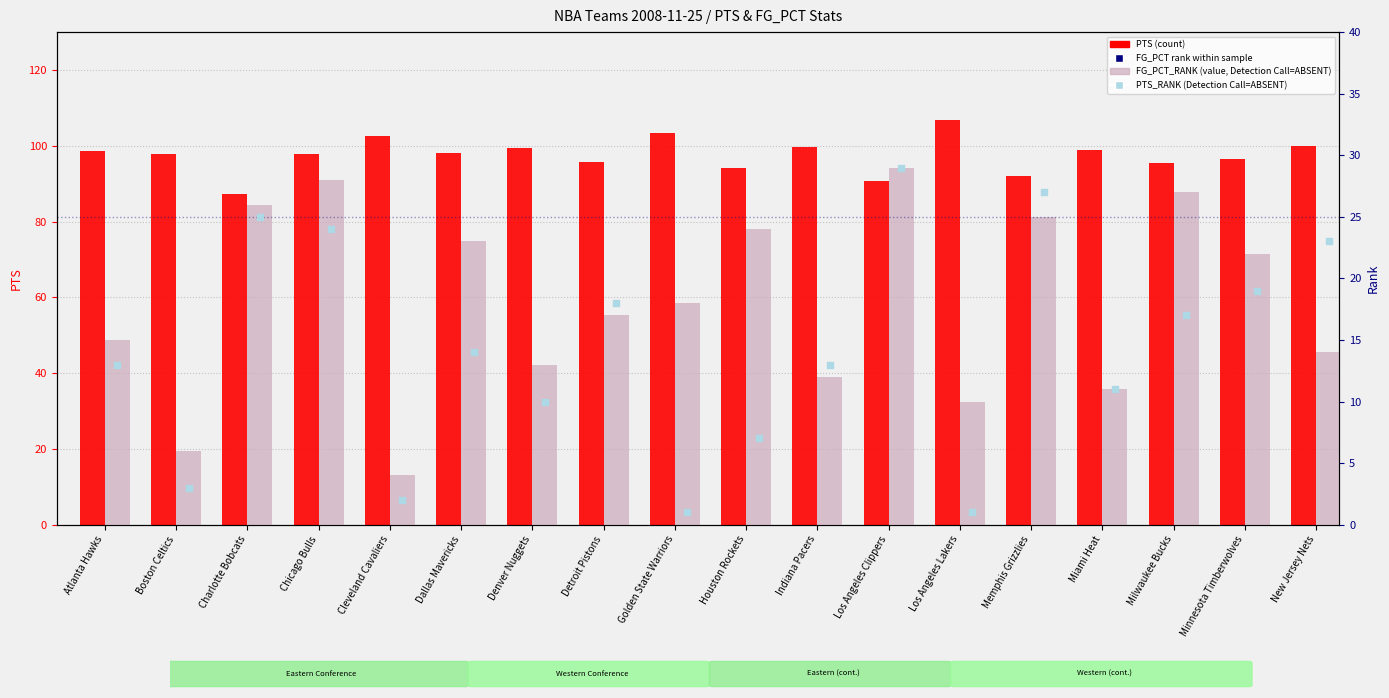

Is the value of FG_PCT rank within sample at Minnesota Timberwolves greater than the value of PTS (count) at Milwaukee Bucks?

No